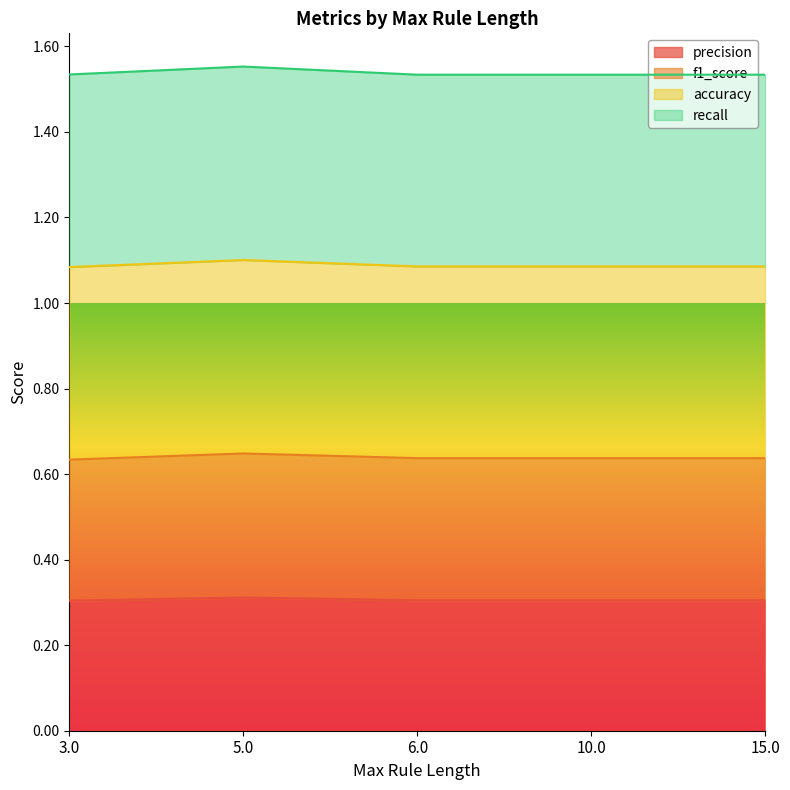

The value of f1_score at 5.0 is 1.0. True or false?

False